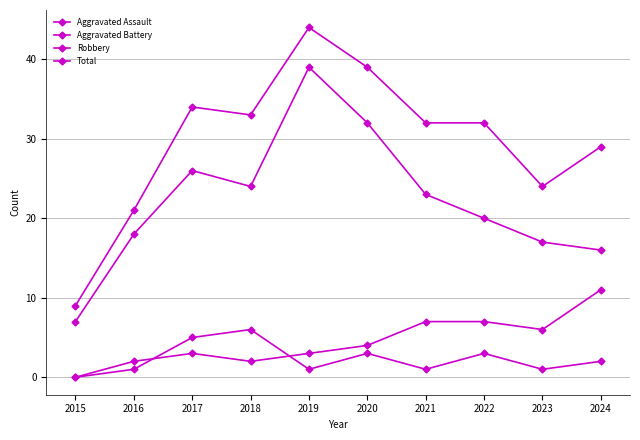

Which has a higher value, 2023 or 2022?

2022